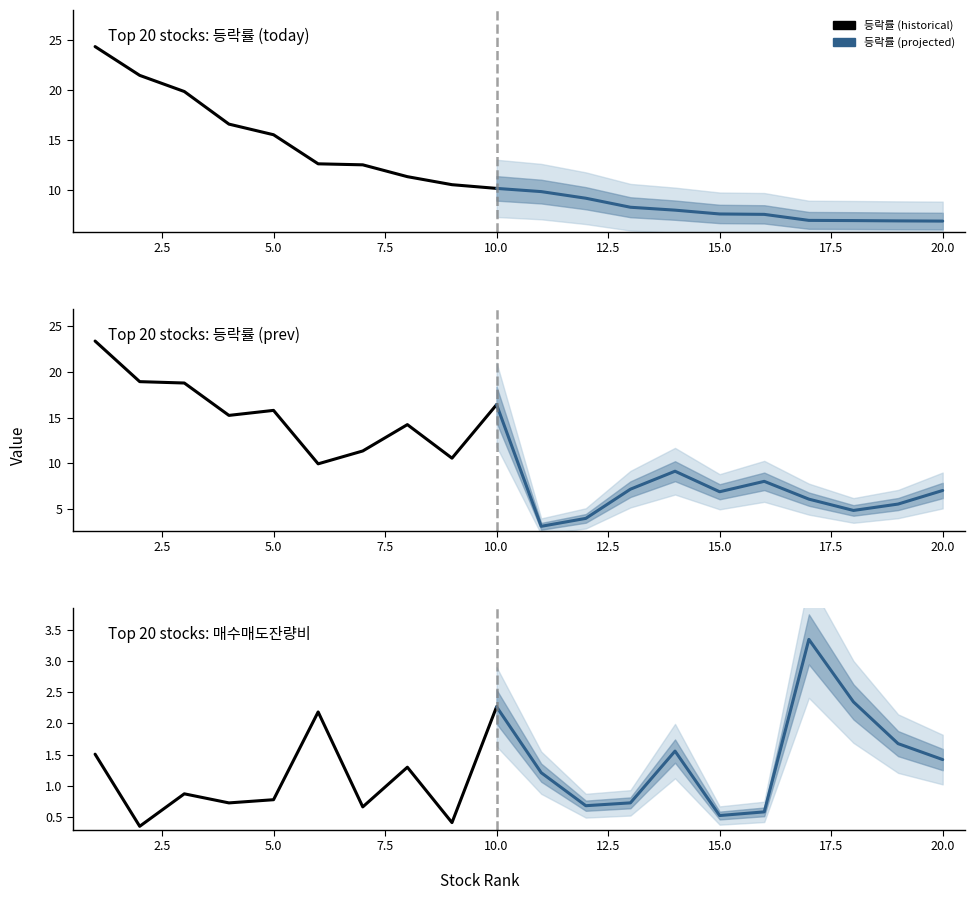

What is the value of the 등락률_1 point at the 6th from the left?

9.9